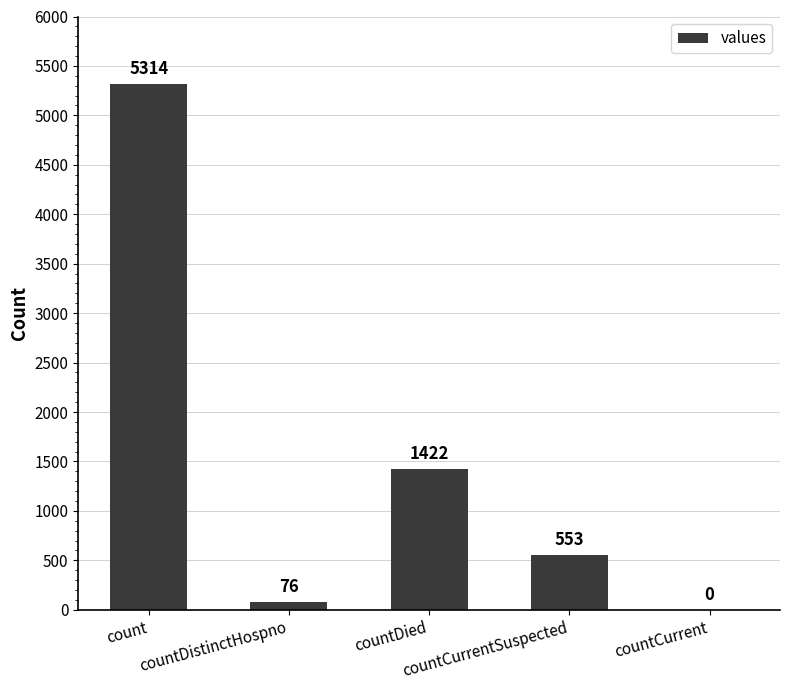

What is the change in value from count to countCurrent?

-5314